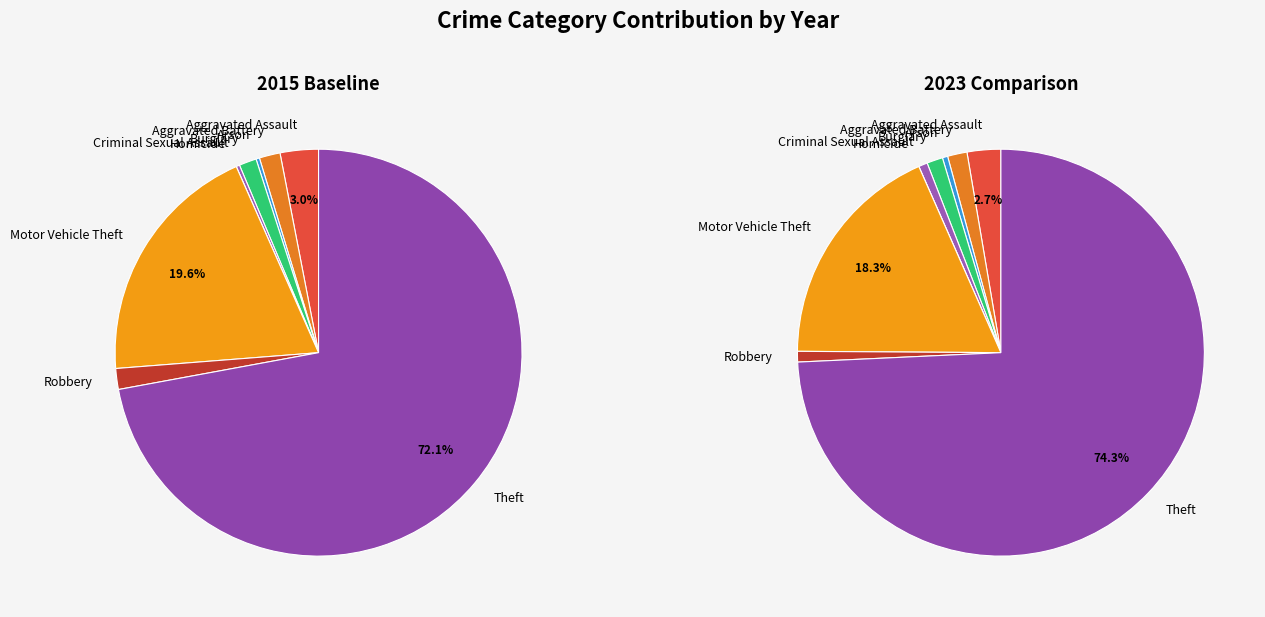

Rank the categories by value from lowest to highest.

Homicide, Arson, Criminal Sexual Assault, Burglary, Aggravated Battery, Robbery, Aggravated Assault, Motor Vehicle Theft, Theft